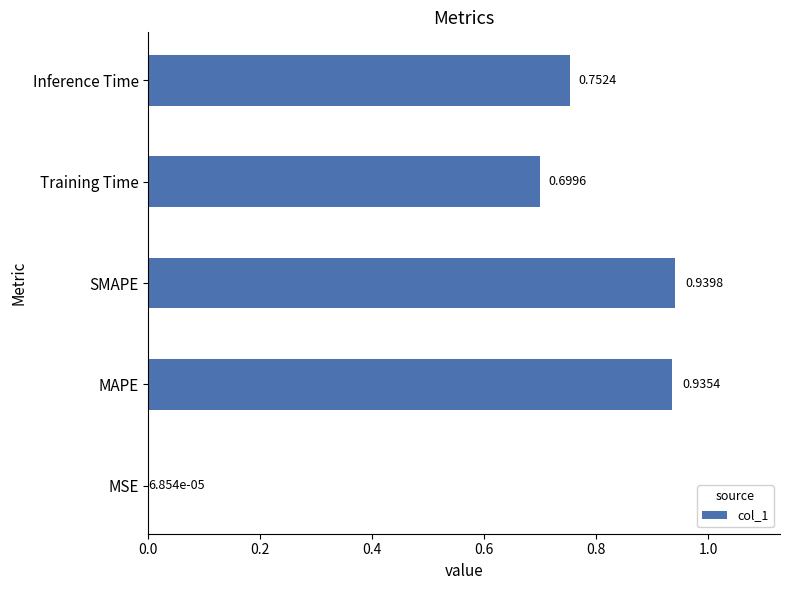

What is the change in value from MSE to MAPE?

+0.9